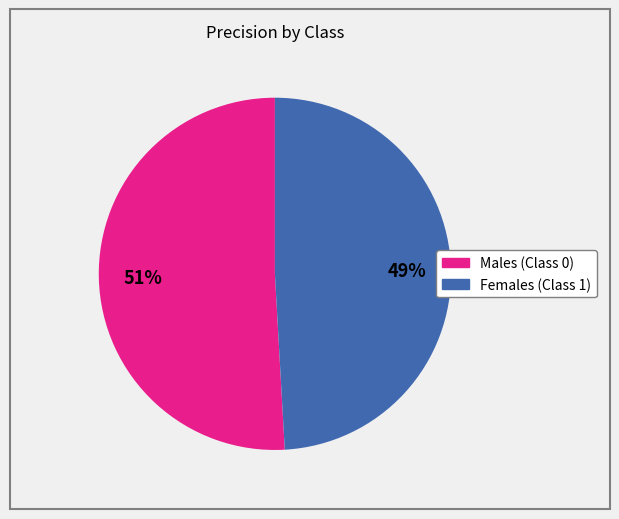

Is the sum of Males (Class 0) and Females (Class 1) greater than half?

Yes